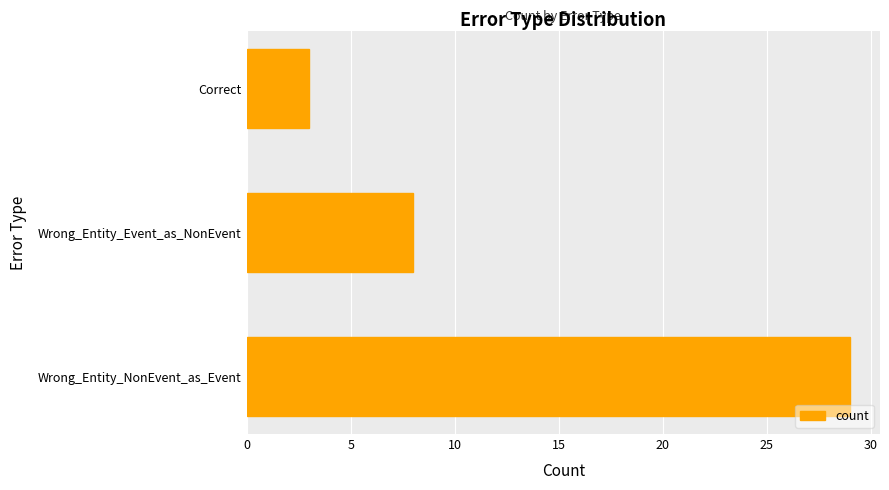

Does the chart contain any negative values?

No